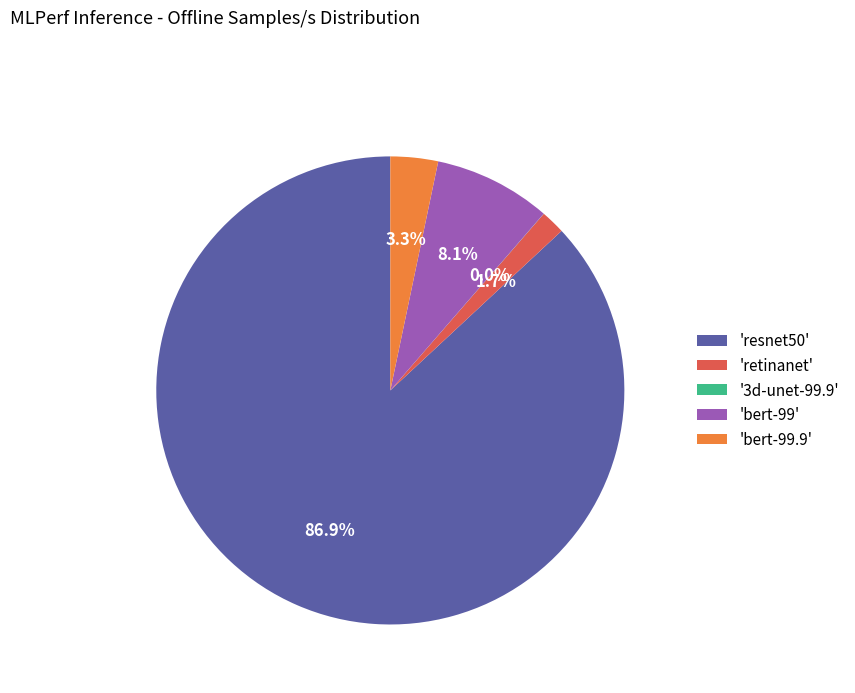

What percentage do 'bert-99.9' and 'retinanet' together represent?

5.0%